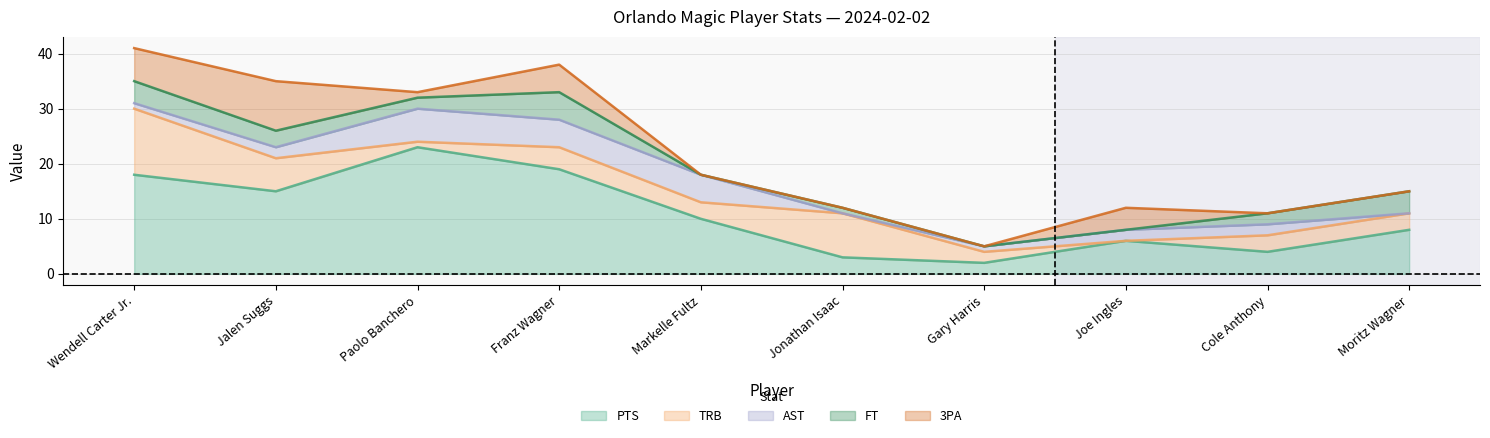

What is the spread (max minus min) of values at Joe Ingles?

6